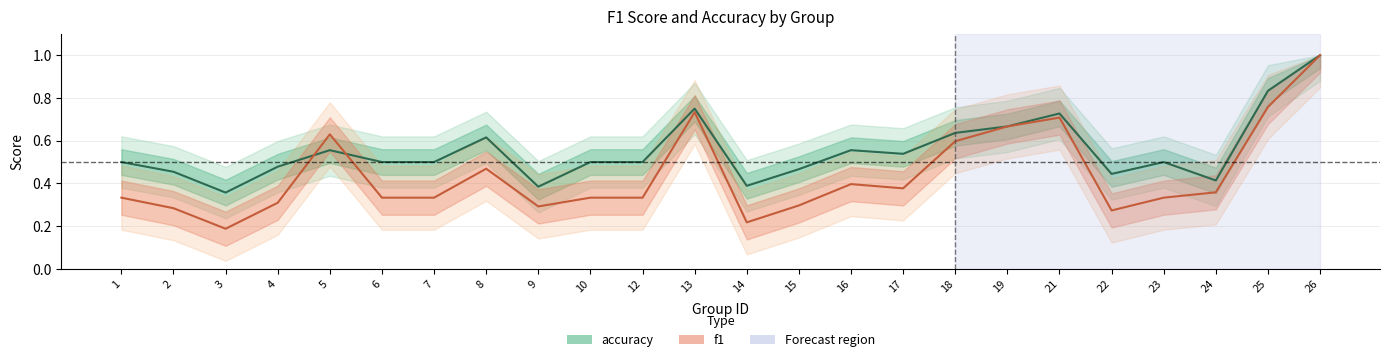

What is the lowest value of the f1 series?

0.2